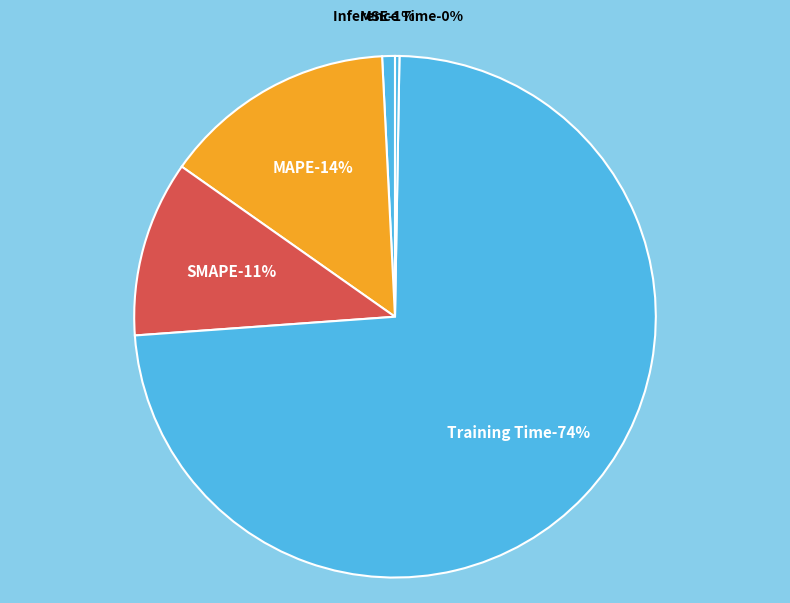

How many segments does this pie chart have?

5